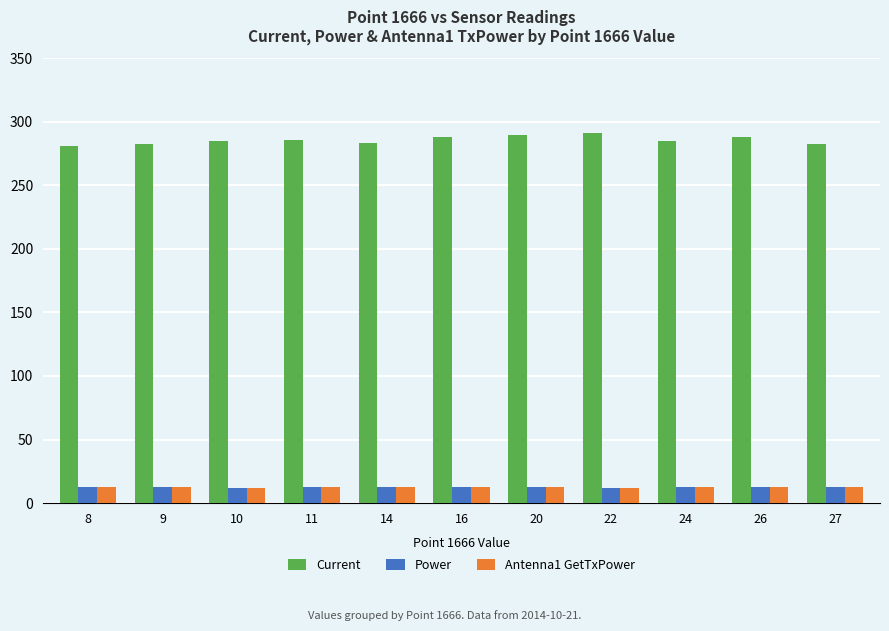

At how many categories does at least one series exceed 50?

11